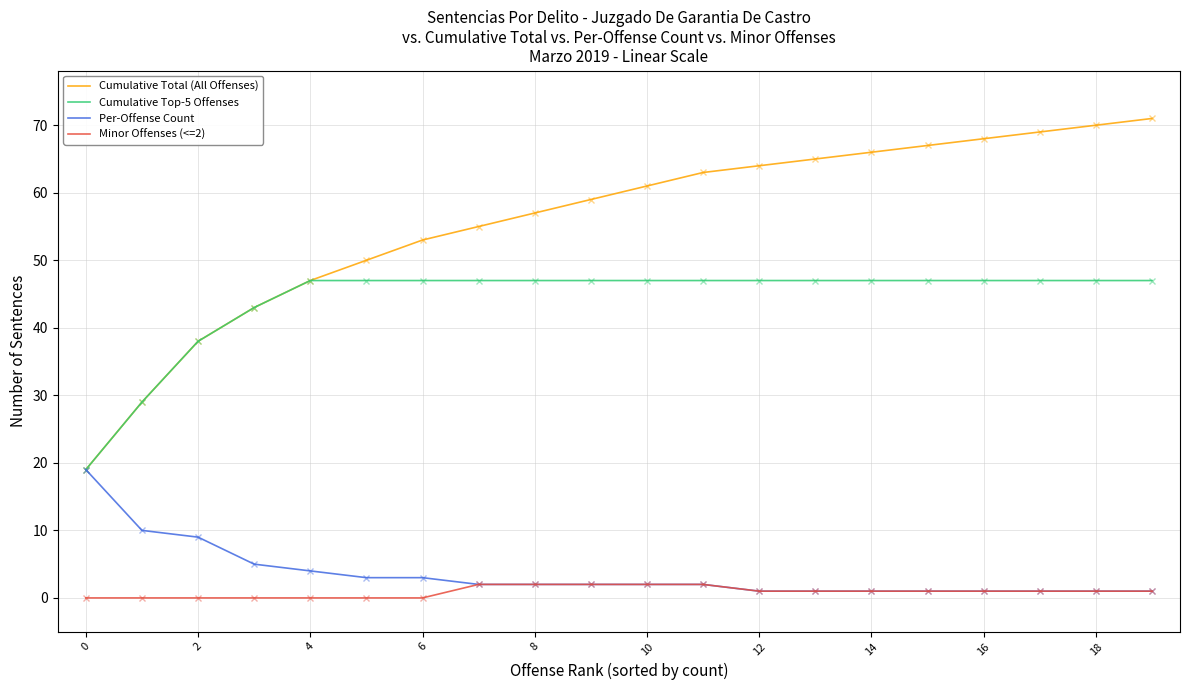

What is the average value of the Cumulative Total (All Offenses) series?

56